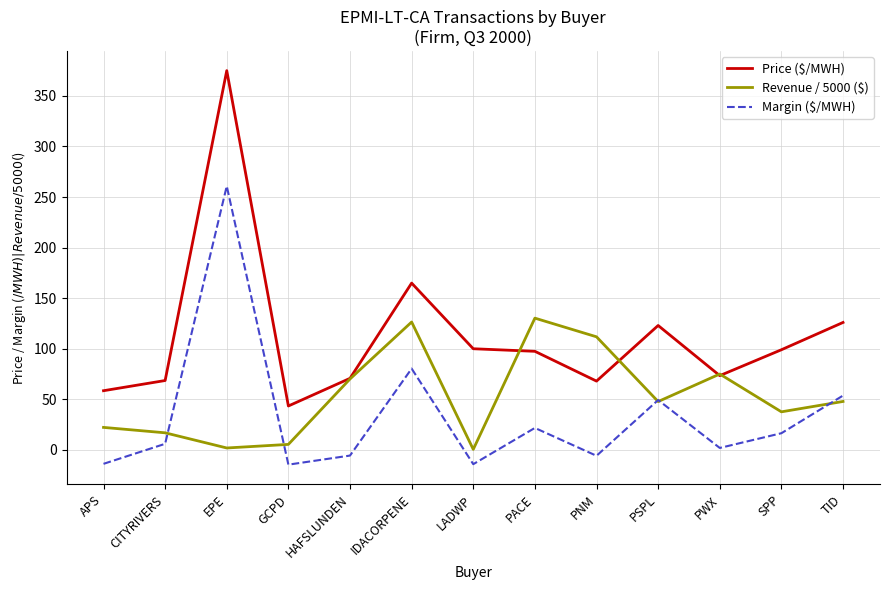

Where is the first local maximum for Margin ($/MWH)?

EPE